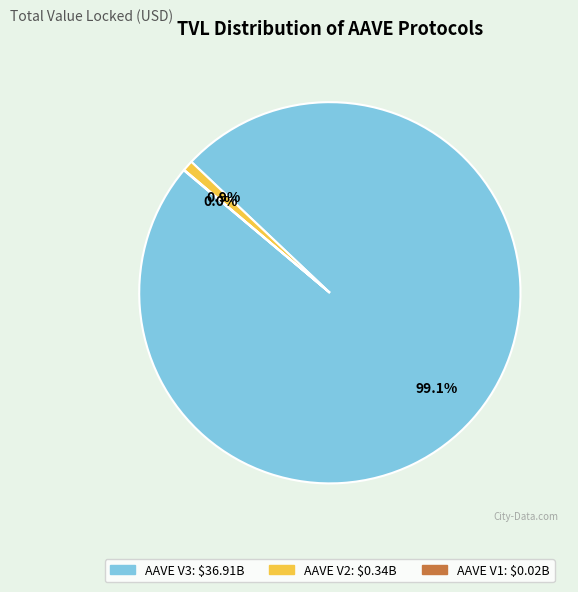

Does AAVE V2 account for over 50% of the chart?

No